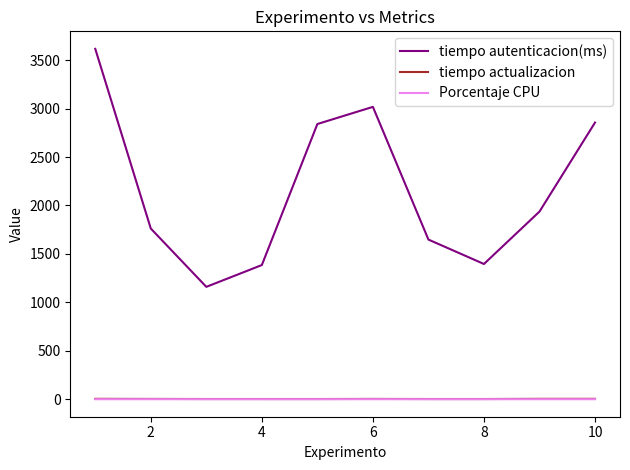

True or false: tiempo autenticacion(ms) and Porcentaje CPU cross at least once.

False